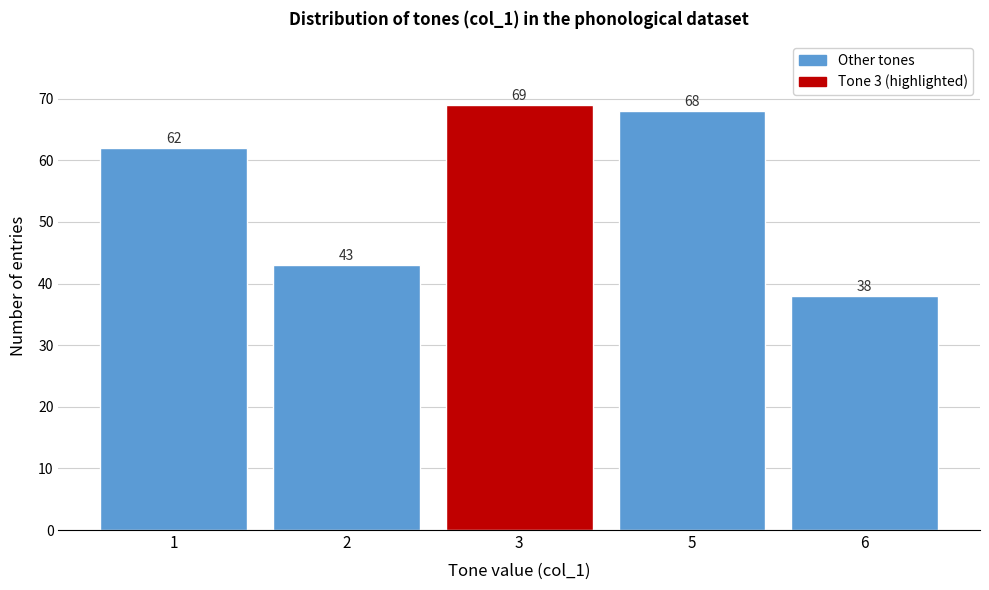

Reading left to right, what are all the values shown in this chart?

62	43	69	68	38